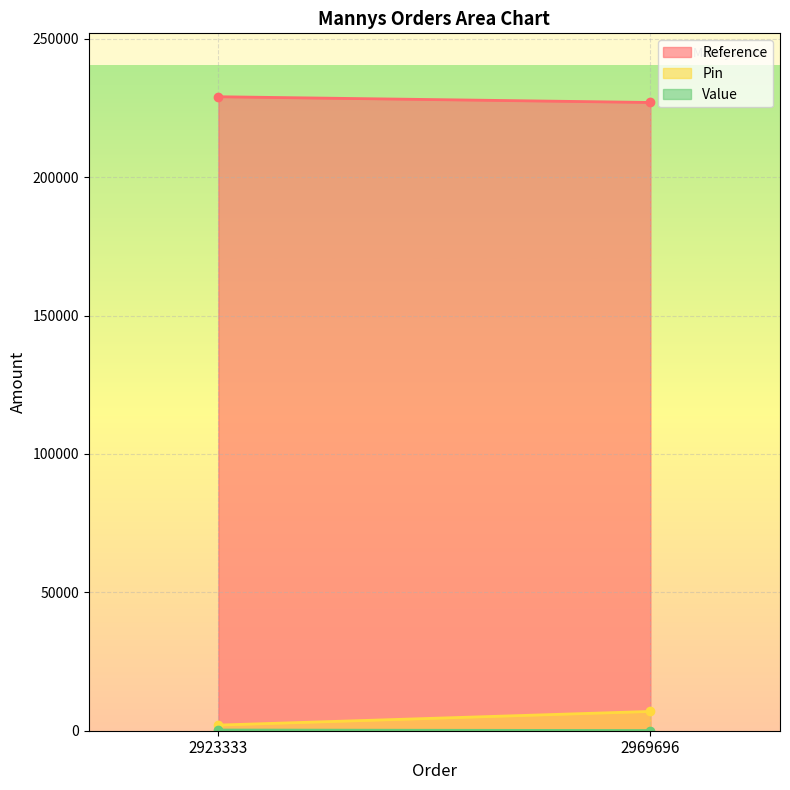

How many series are shown in this chart?

3